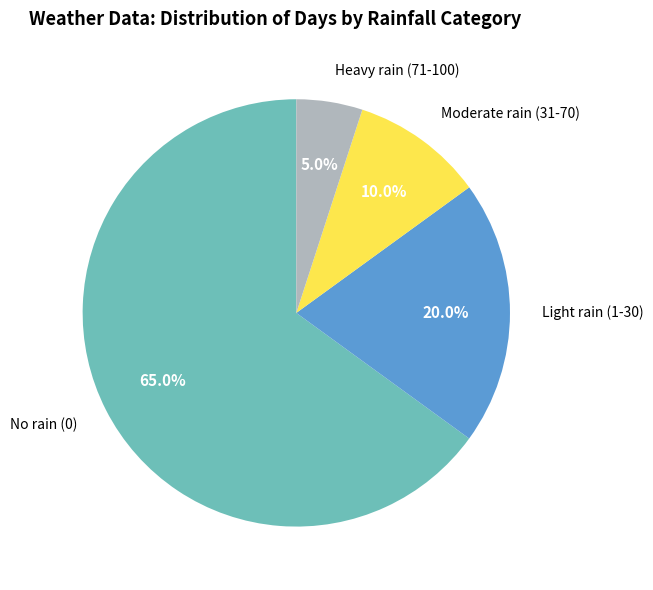

Is there a majority slice in this chart?

Yes